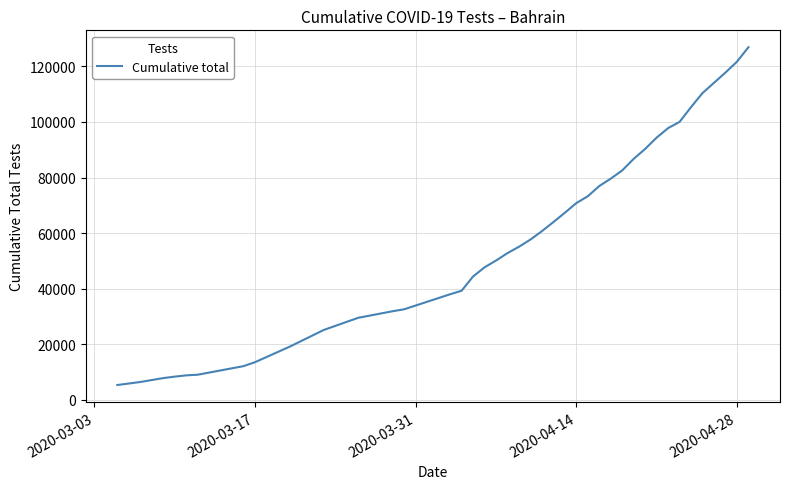

Does the chart display data point markers on the line(s)?

No